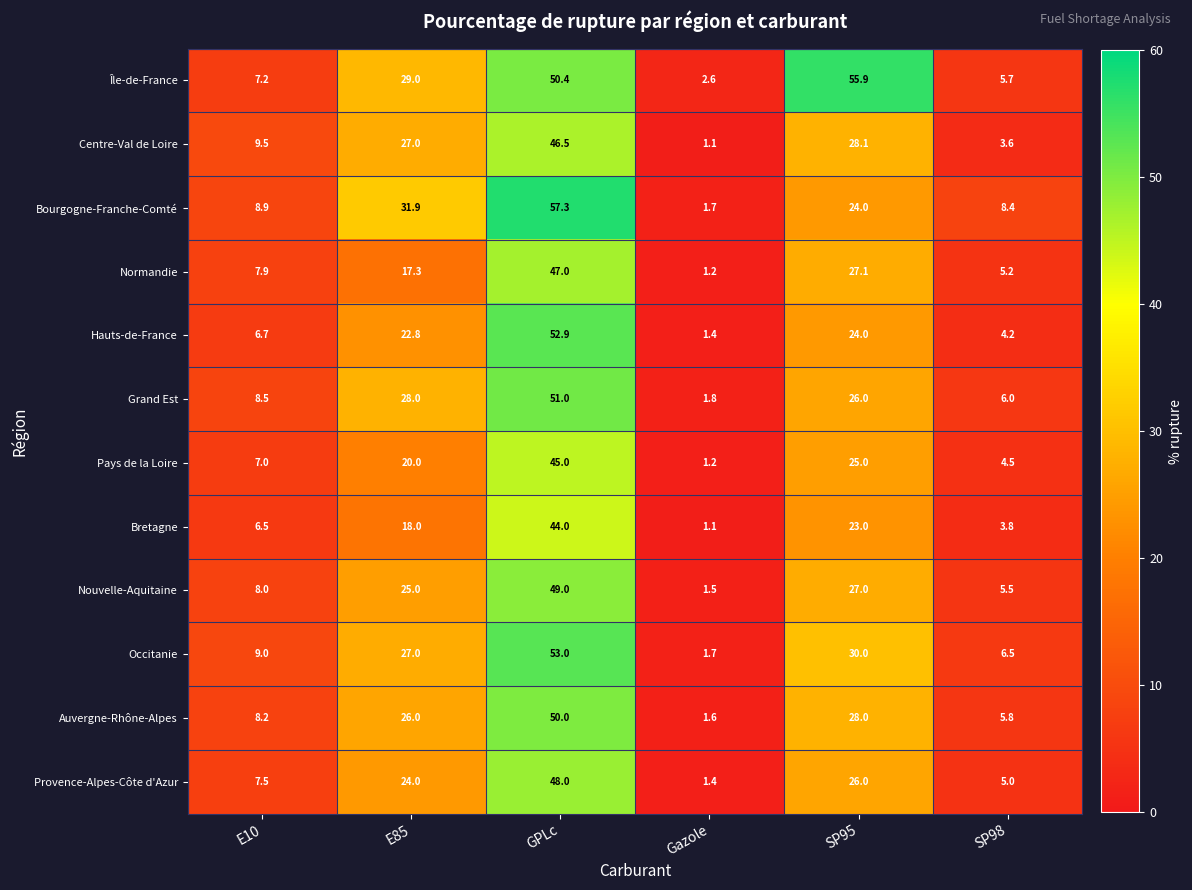

Is it true that Nouvelle-Aquitaine equals 5.5 at SP98?

True